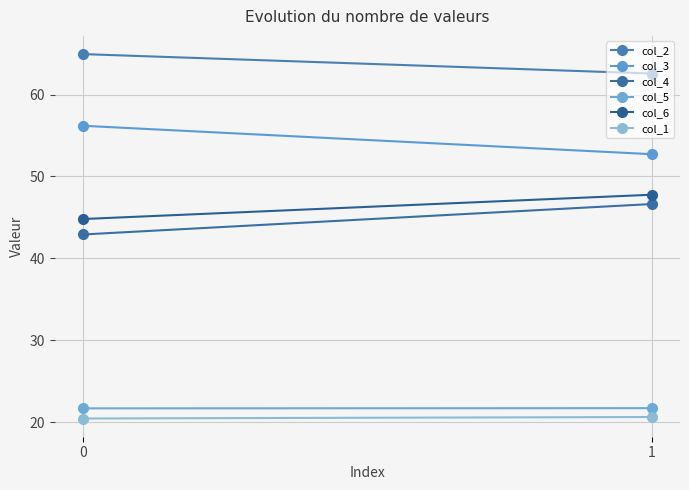

Reading left to right, what are all the values shown in this chart?

col_2: 64.9	62.6
col_3: 56.2	52.7
col_4: 42.9	46.6
col_5: 21.7	21.7
col_6: 44.8	47.8
col_1: 20.5	20.6